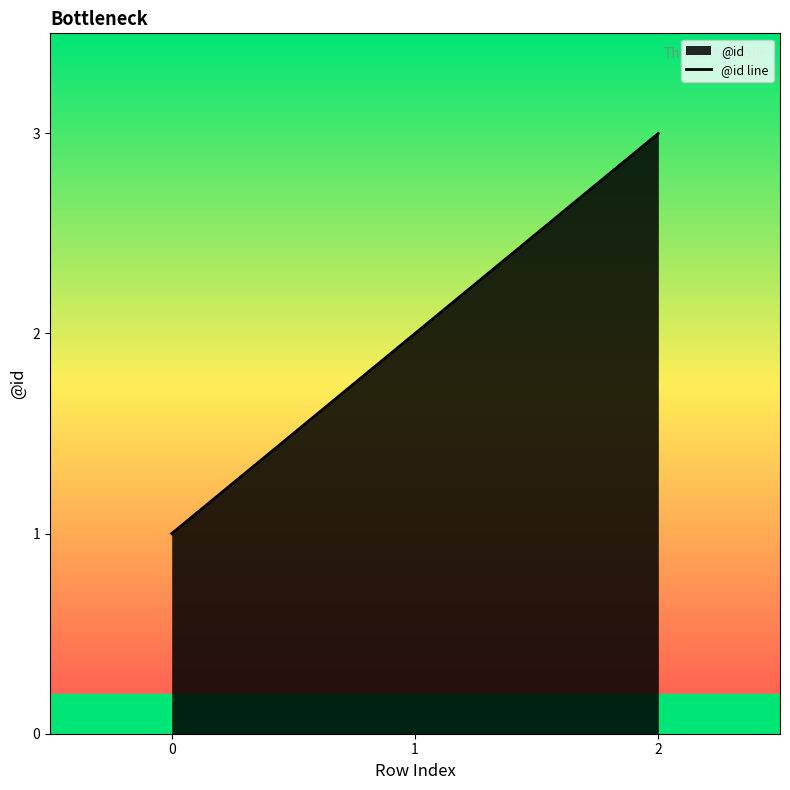

What is the maximum value shown in the chart?

3